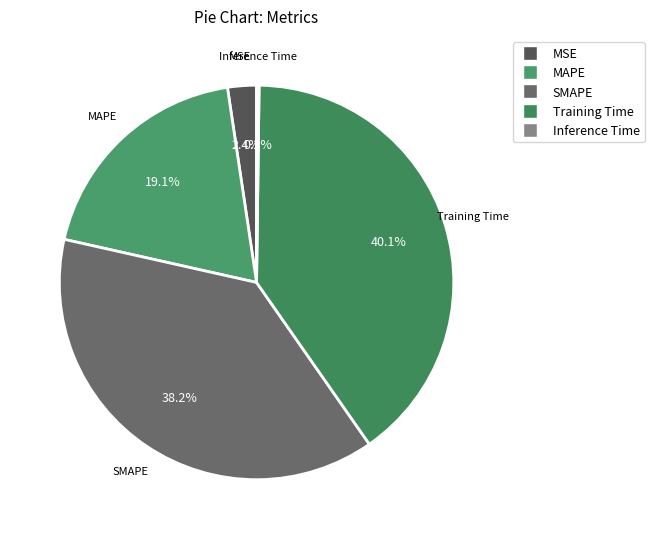

Which slice is the largest?

Training Time